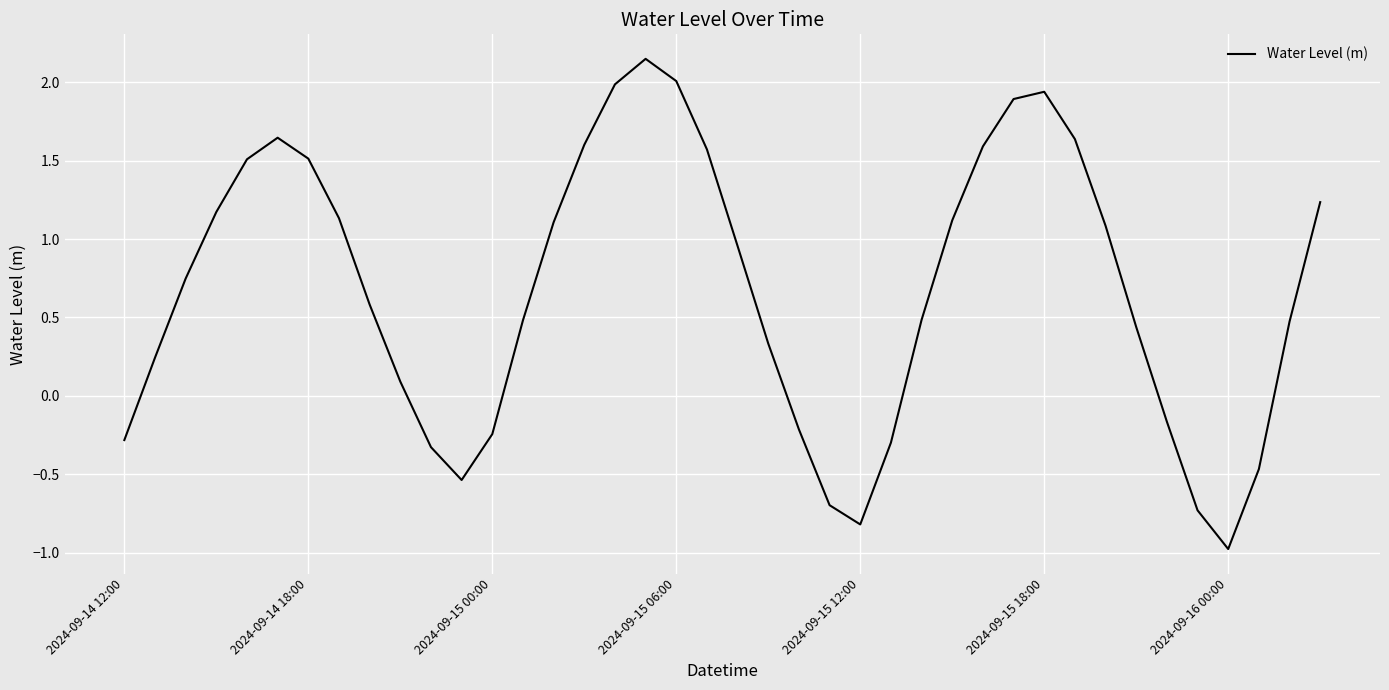

What is the minimum value shown in the chart?

-1.0